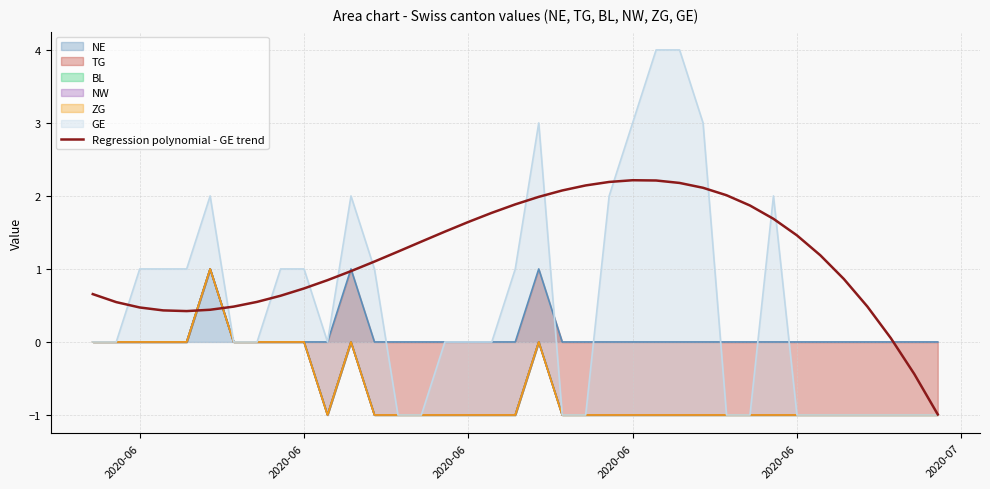

How many data points are above 1?

20